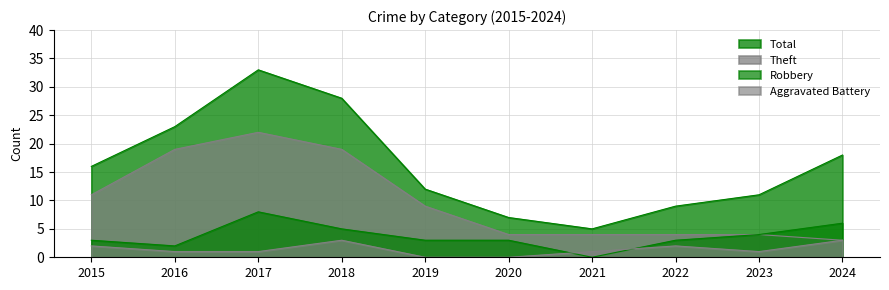

How many distinct data groups are displayed?

4